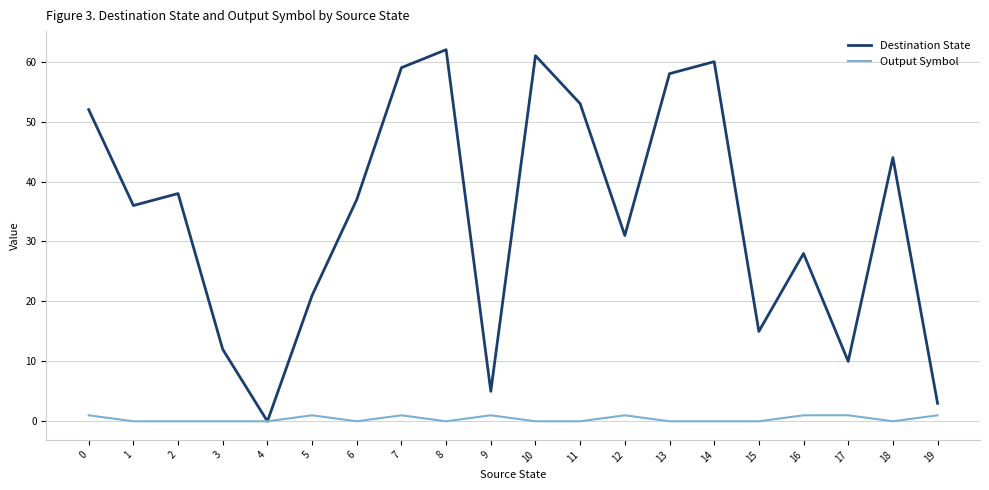

What is the spread (max minus min) of values at 11?

53